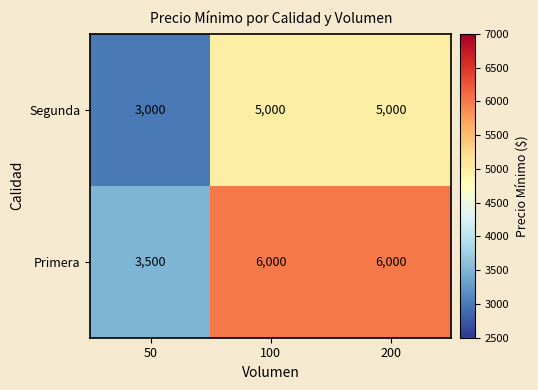

Reading left to right, list all the values displayed in this chart.

Segunda: 50=3000	100=5000	200=5000
Primera: 50=3500	100=6000	200=6000